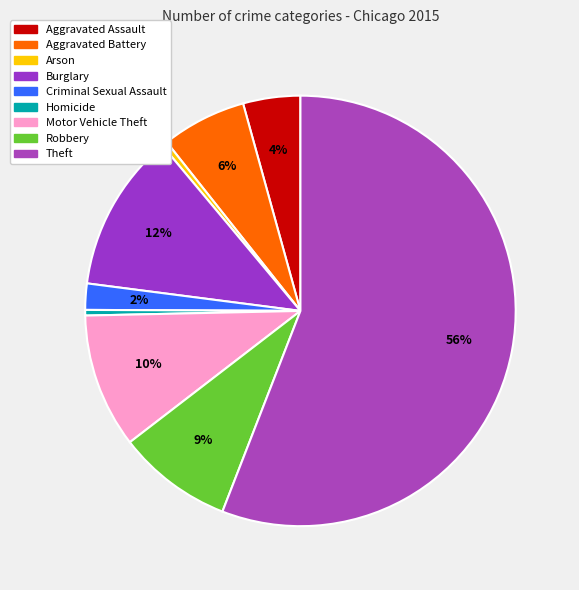

What percentage is NOT represented by Robbery?

91.3%